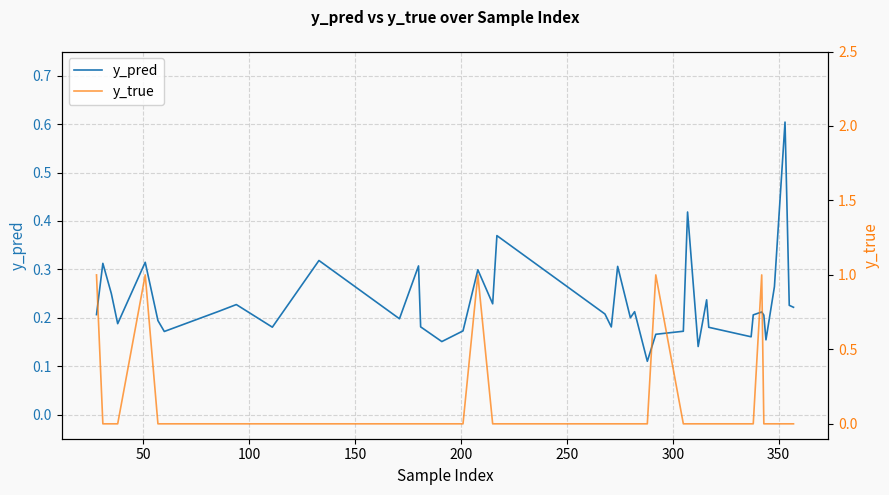

What is the average value of the y_true series?

0.1